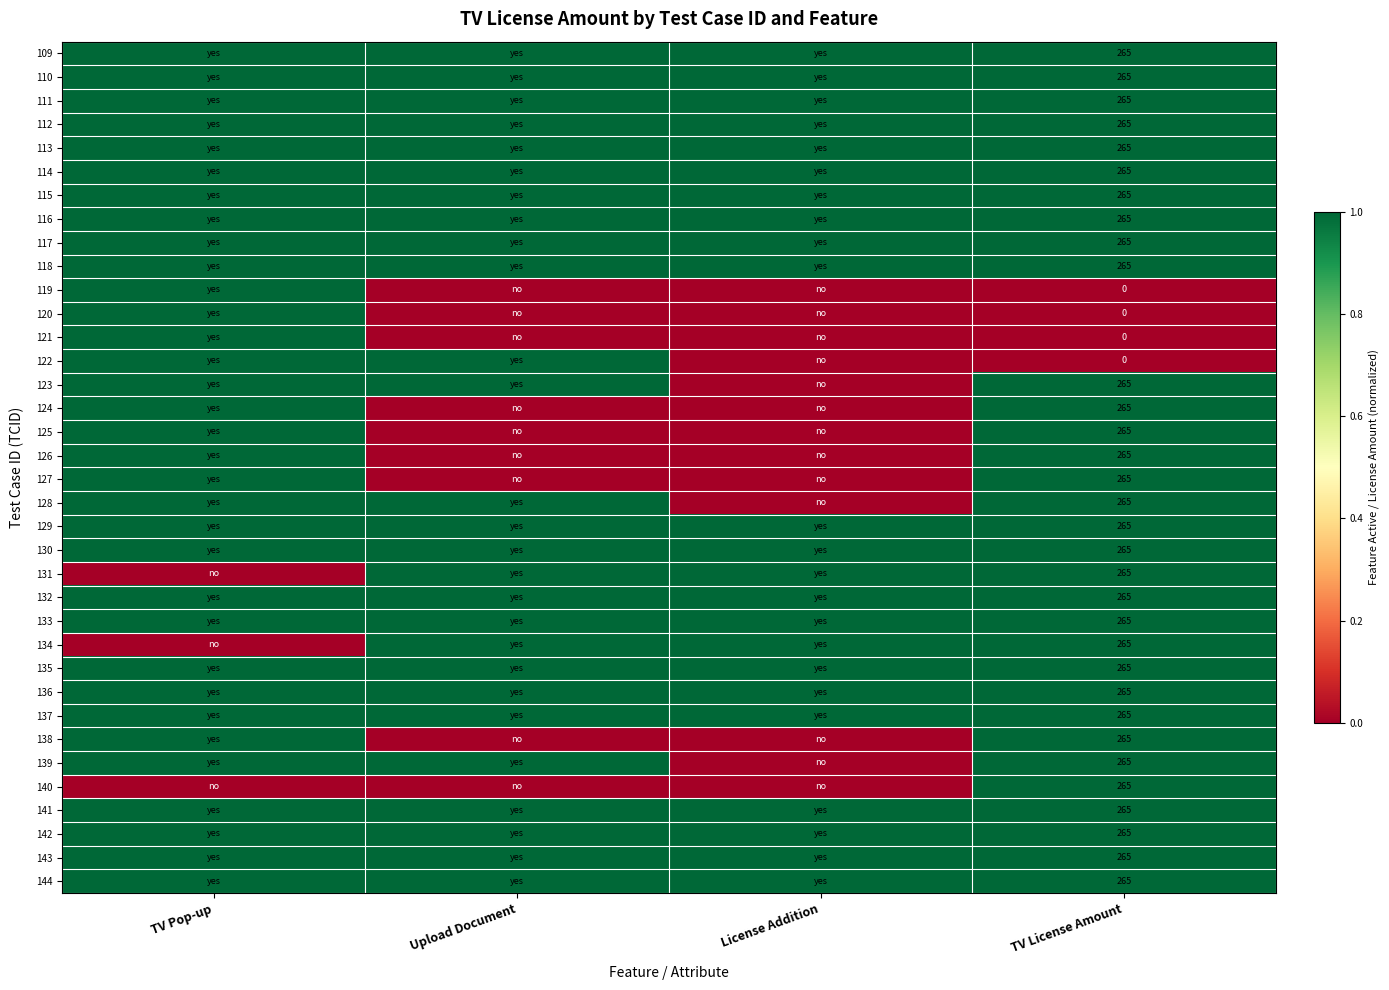

What is the total value across all series at TV License Amount?

8480